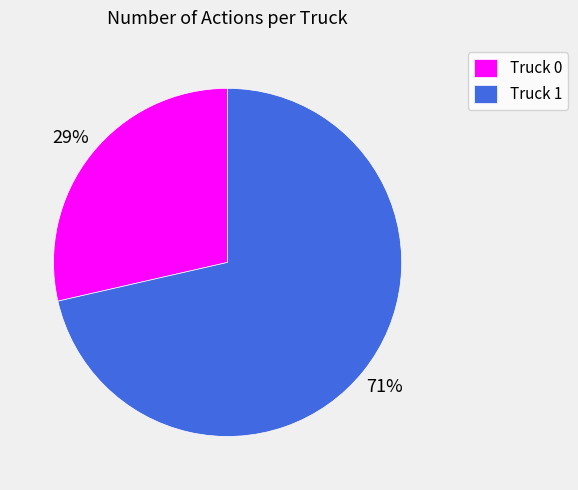

The Truck 1 slice represents 71% of the pie. True or false?

True